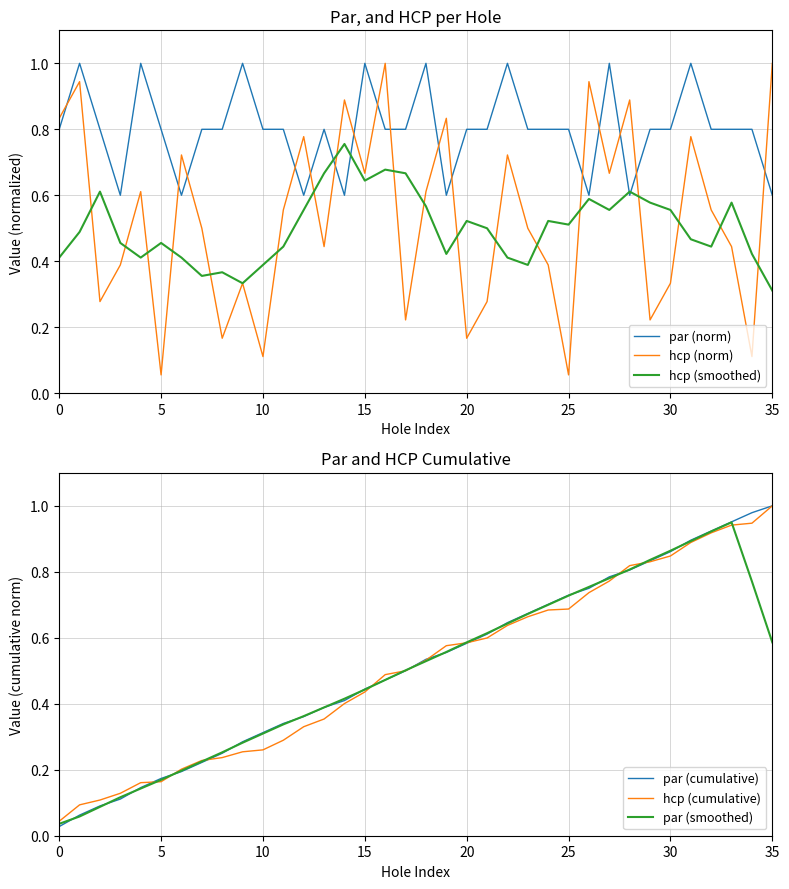

How many interior local valleys does the par (norm) series have?

7